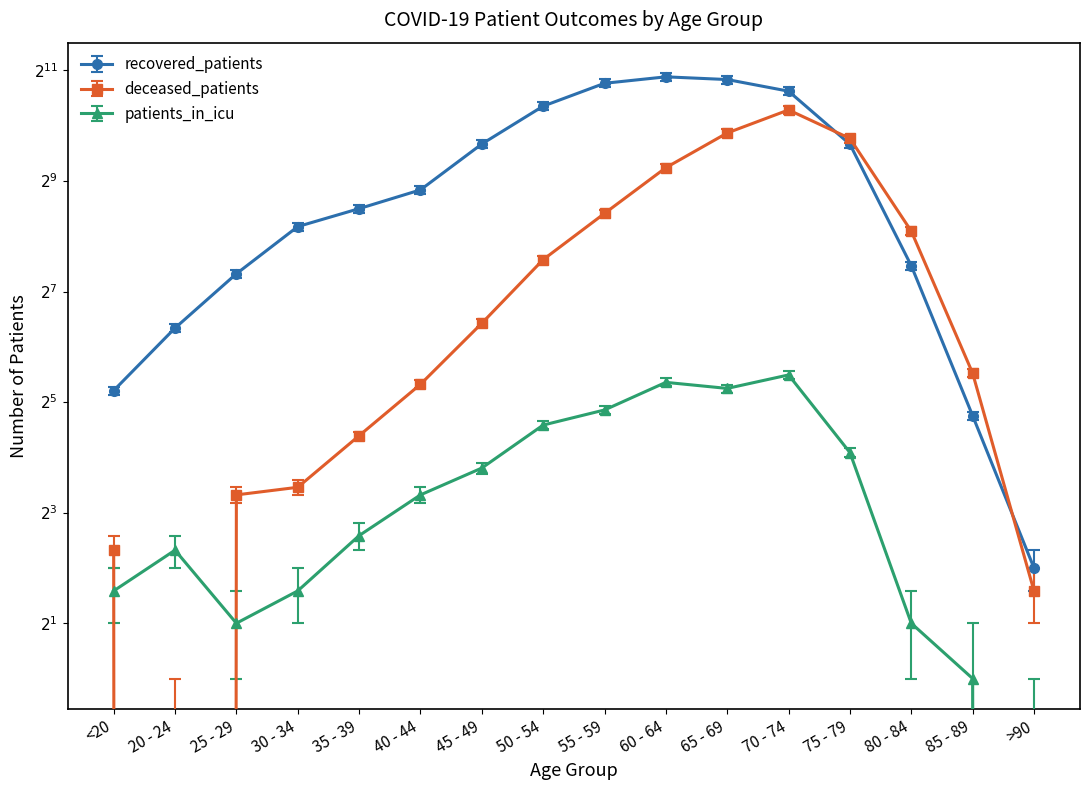

At which category does the chart reach its minimum across all series?

20 - 24